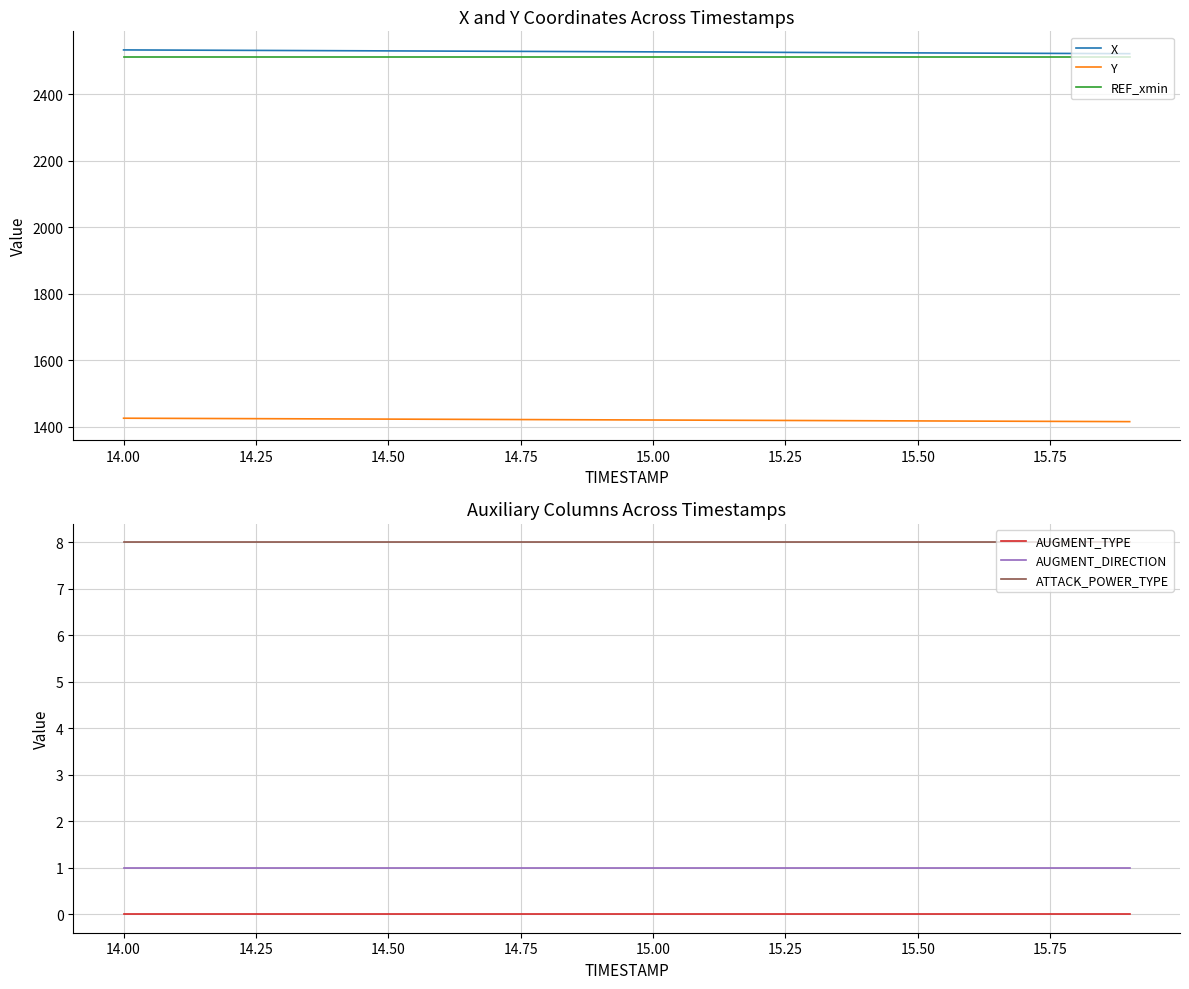

Rank the series by their maximum value, from lowest to highest.

AUGMENT_TYPE, AUGMENT_DIRECTION, ATTACK_POWER_TYPE, Y, REF_xmin, X